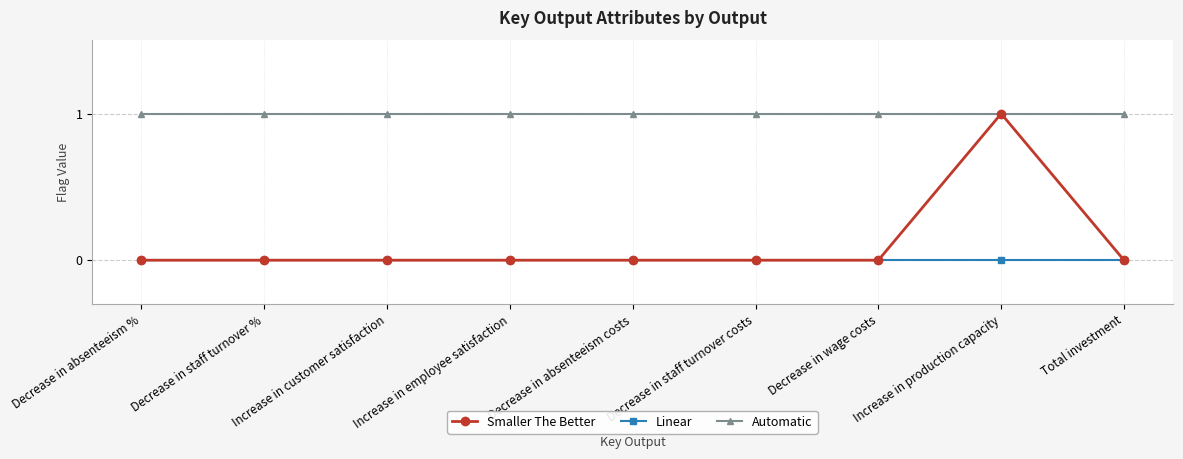

What is the label of the 7th point from the right?

Increase in customer satisfaction